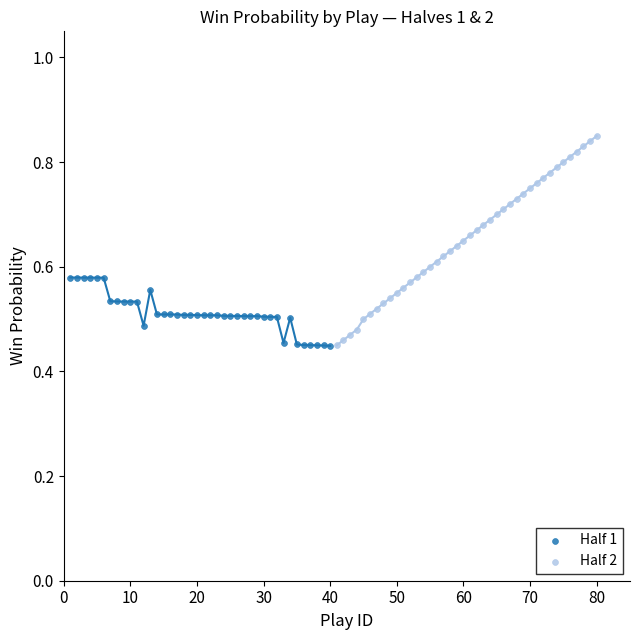

Which series contains the highest Y value?

Half 2